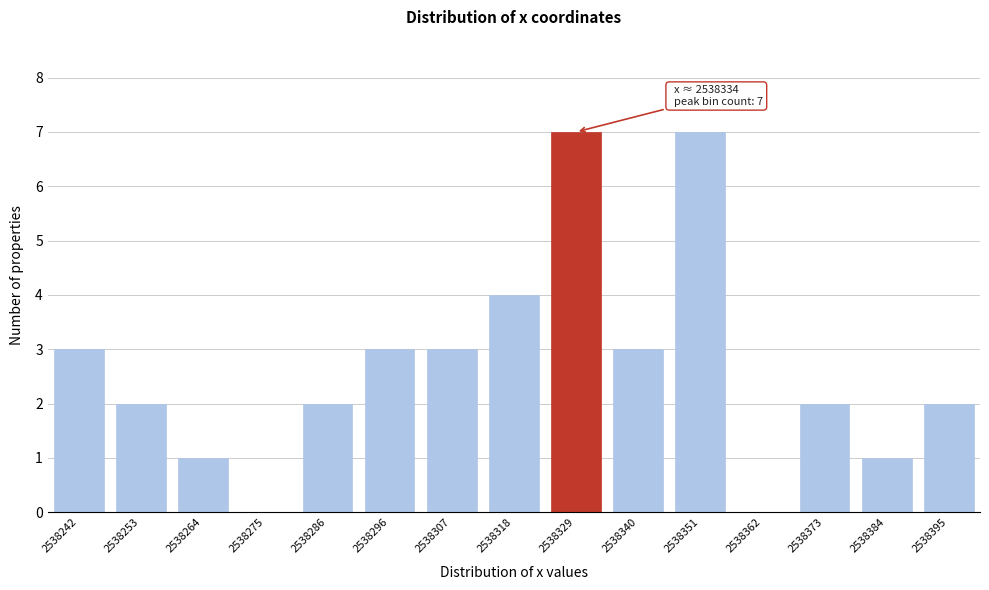

Reading left to right, extract all data points from this chart.

2538242=3	2538253=2	2538264=1	2538275=0	2538286=2	2538296=3	2538307=3	2538318=4	2538329=7	2538340=3	2538351=7	2538362=0	2538373=2	2538384=1	2538395=2